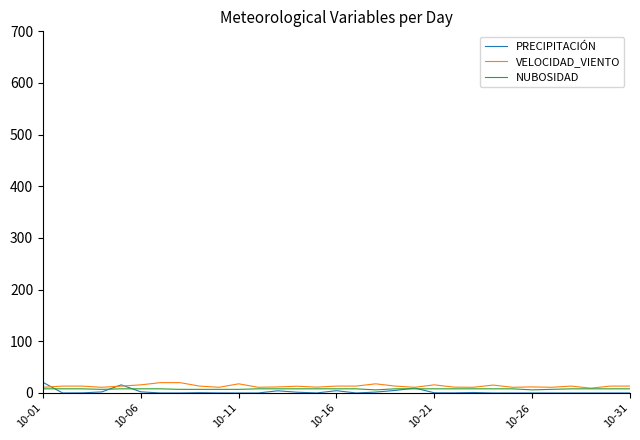

What is the maximum value shown in the chart?

20.5